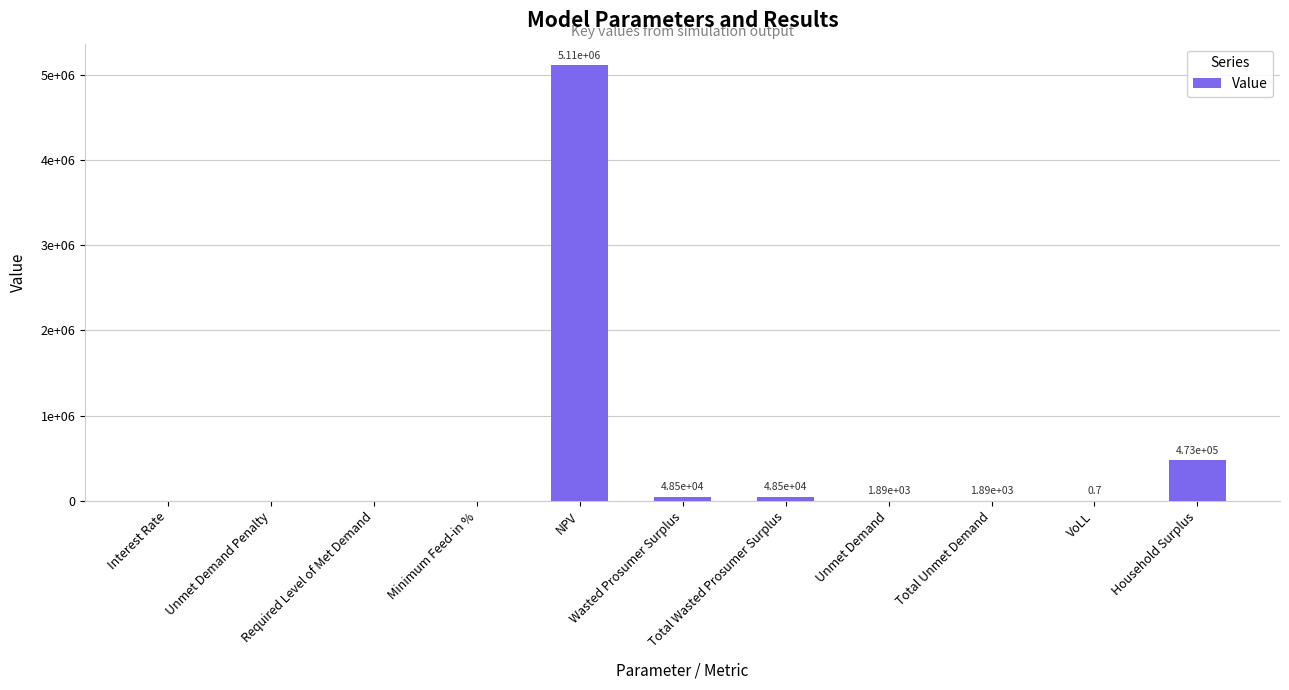

Where is the data nearest to the value 2555178?

Household Surplus